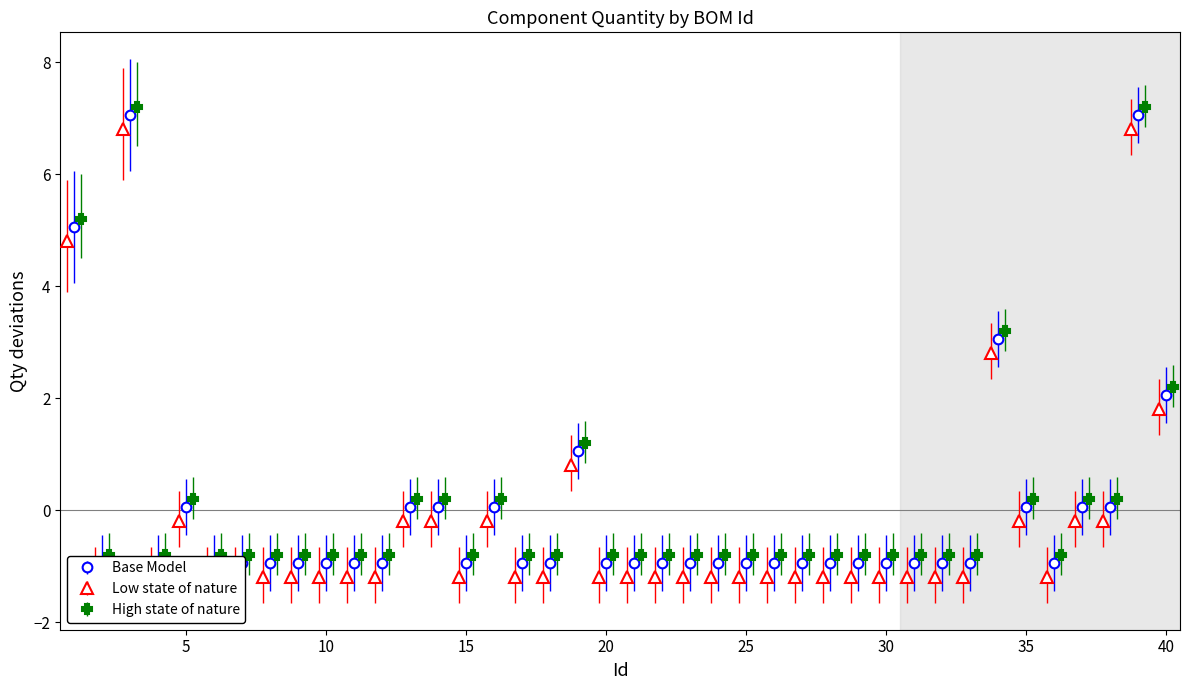

True or false: High state of nature has more than 0 points higher than both neighbors.

True